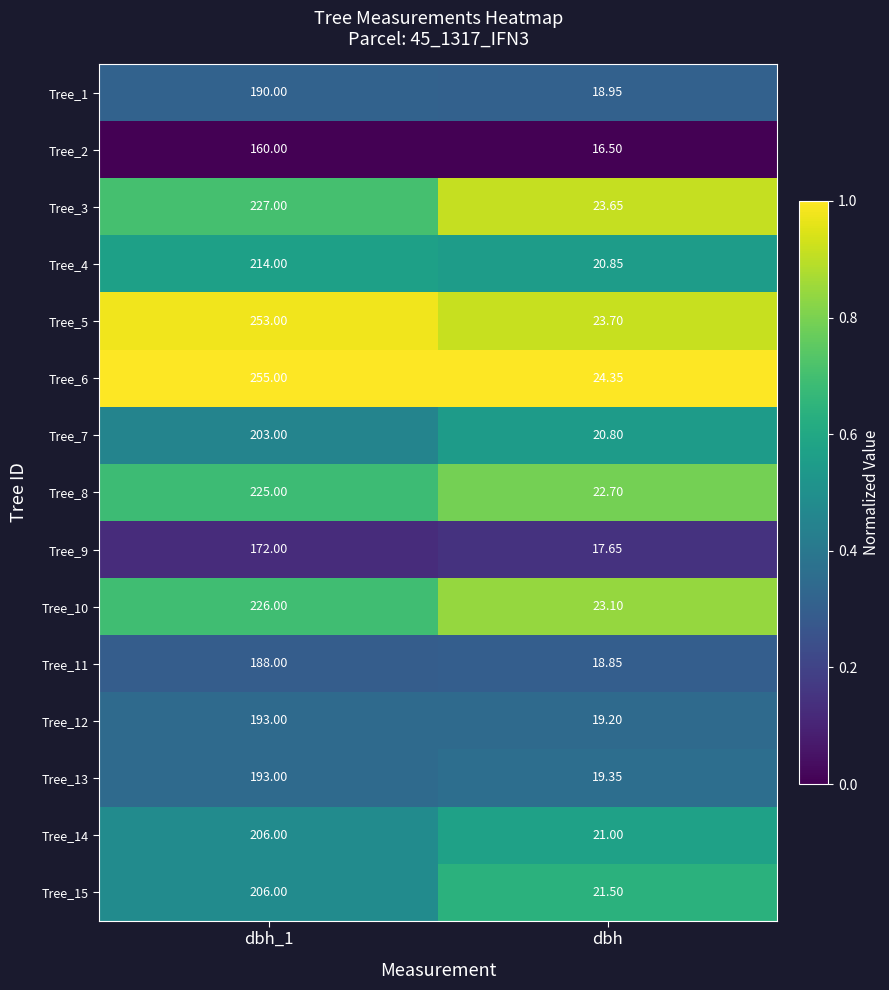

Which category has the lowest value across all series?

dbh